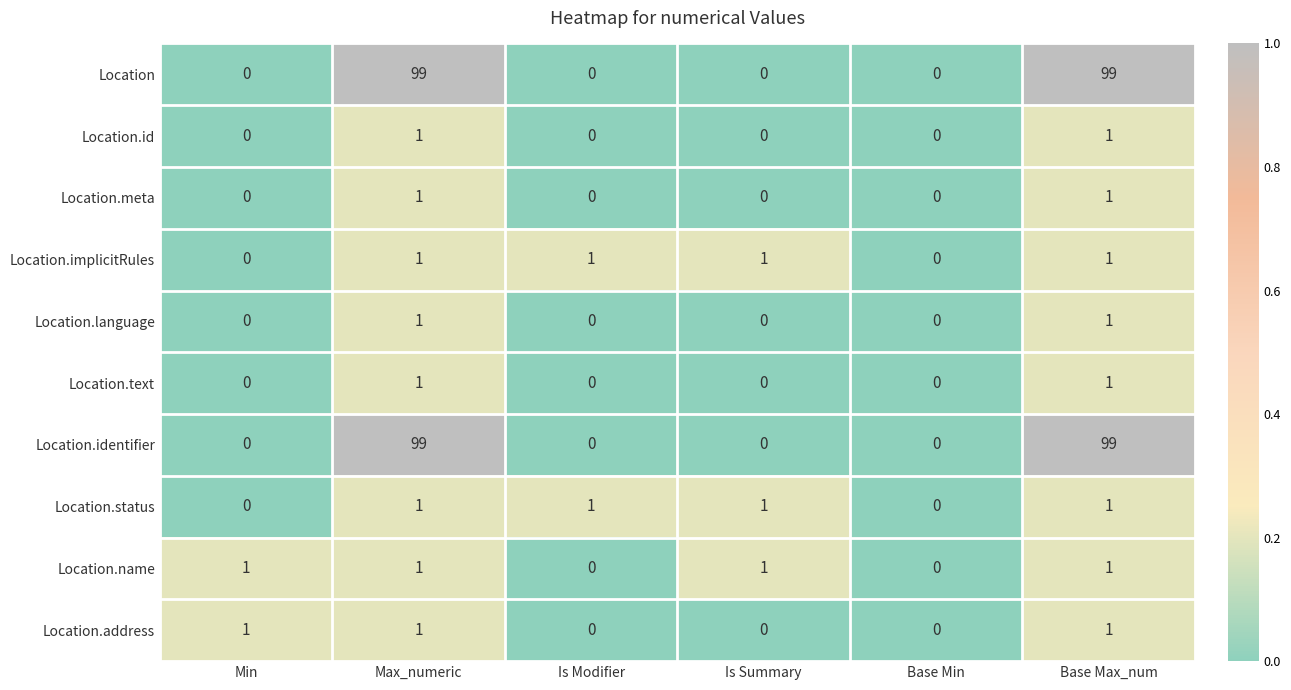

Count the Location.status values in the range 0 to 1.

6